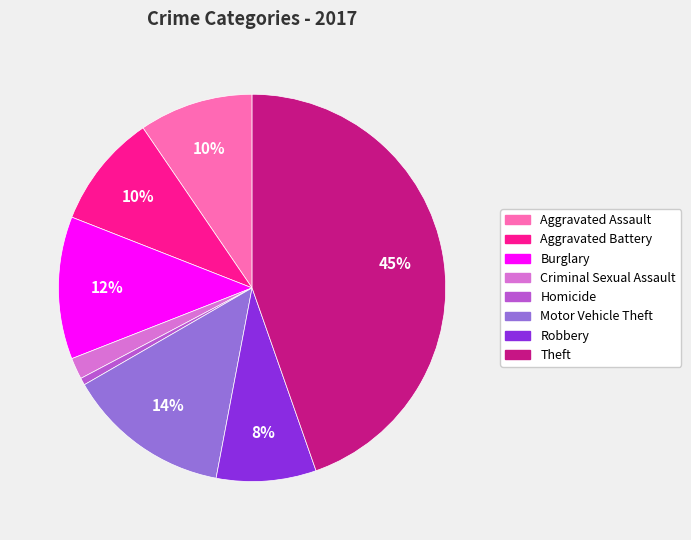

What percentage is the Motor Vehicle Theft slice, to the nearest percent?

14%